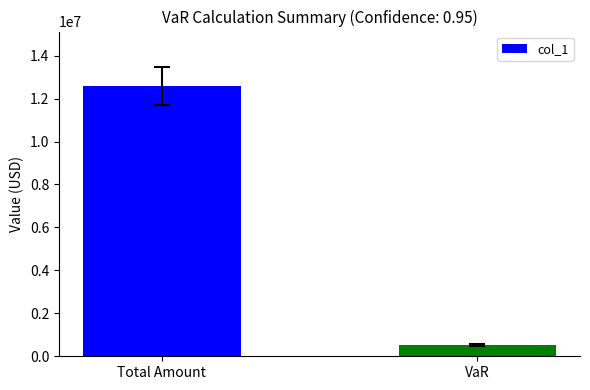

Does the chart contain stacked bars?

No